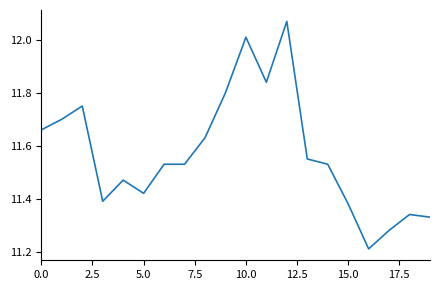

Reading left to right, list all the values displayed in this chart.

11.7	11.7	11.8	11.4	11.5	11.4	11.5	11.5	11.6	11.8	12.0	11.8	12.1	11.6	11.5	11.4	11.2	11.3	11.3	11.3